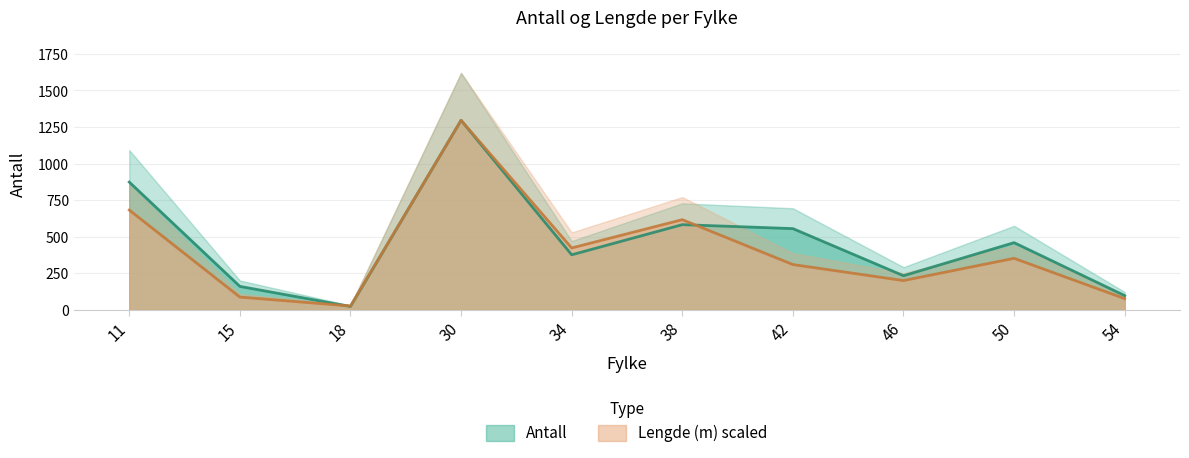

What is the sum of all Antall values?

4663.0